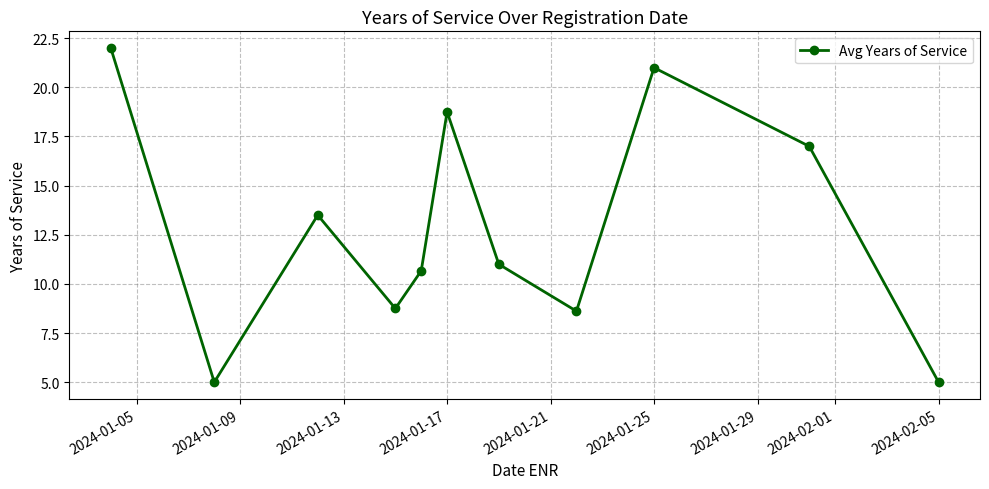

Reading left to right, extract all data points from this chart.

22.0	5.0	13.5	8.8	10.7	18.8	11.0	8.6	21.0	17.0	5.0